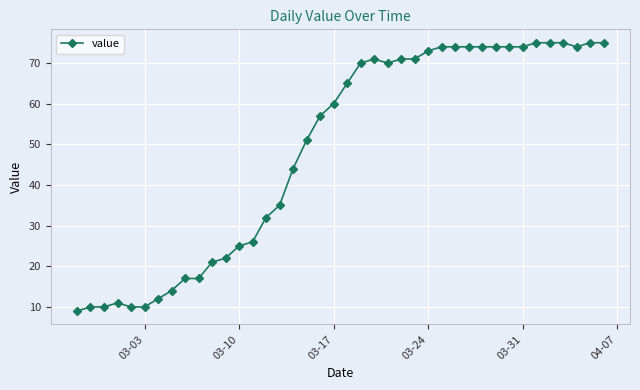

What is the value of the 3rd point from the left?

10